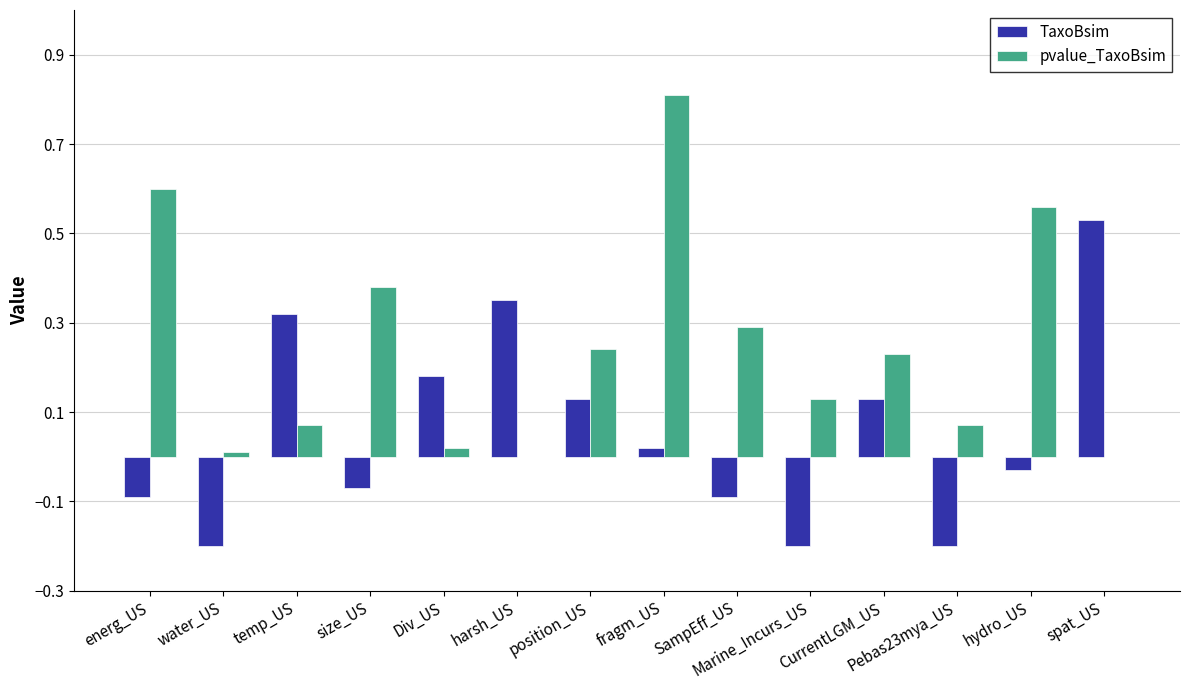

Which series has the largest total across all categories?

pvalue_TaxoBsim